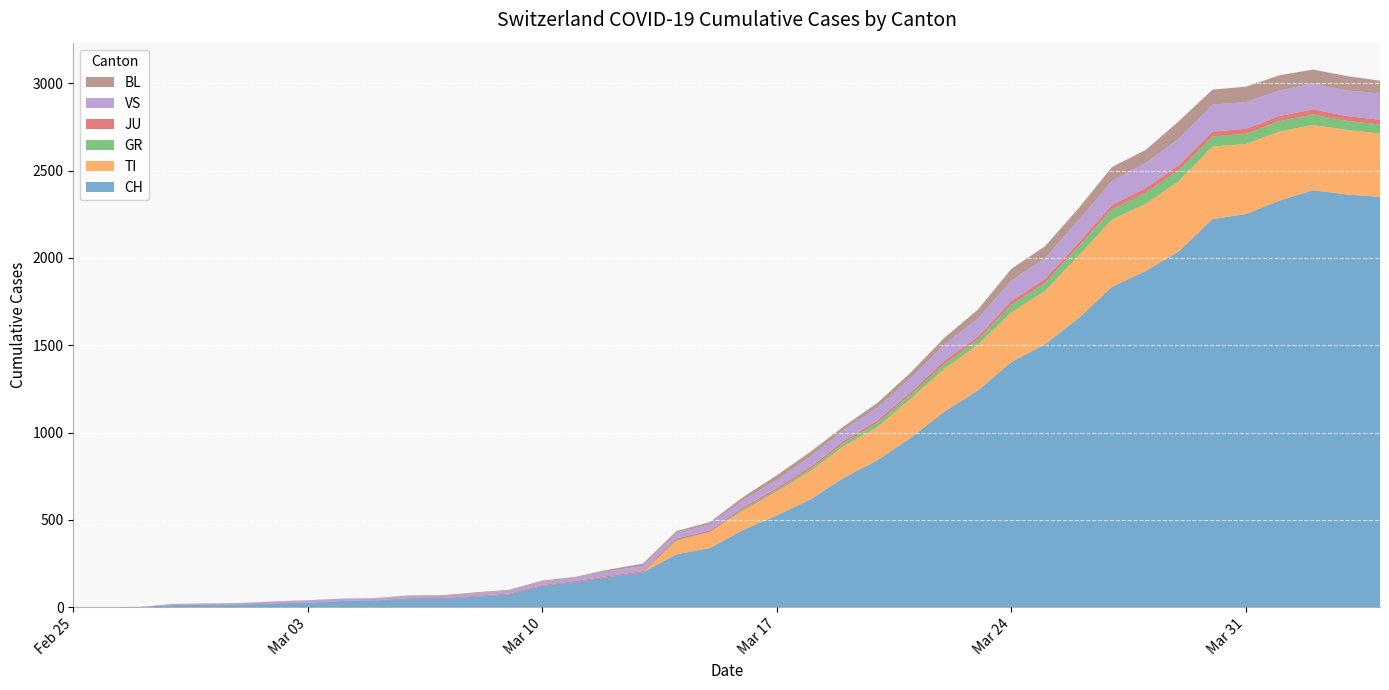

Reading right to left, transcribe all the data shown in this chart.

CH: 2349	2363	2387	2328	2251	2222	2038	1924	1834	1654	1505	1404	1241	1120	971	842	741	617	526	443	339	303	200	174	145	123	74	61	48	47	39	35	27	22	16	15	13	2	1	0
TI: 363	370	374	396	401	415	402	385	386	358	306	285	261	246	224	190	182	163	137	112	92	77	0	0	0	0	0	0	0	0	0	0	0	0	0	0	0	0	0	0
GR: 52	51	60	59	58	58	63	63	58	52	45	43	29	27	24	24	18	13	9	9	0	6	0	0	0	0	0	0	0	0	0	0	0	0	0	0	0	0	0	0
JU: 27	28	29	29	29	28	28	27	25	22	23	22	18	18	13	14	12	11	11	9	9	8	8	6	6	5	5	5	5	5	2	1	1	1	1	1	1	1	0	0
VS: 150	147	147	147	153	154	153	143	138	129	119	118	104	92	83	73	64	59	47	42	36	34	30	28	21	20	17	16	12	12	11	13	12	10	7	6	6	0	0	0
BL: 73	82	81	86	88	86	99	75	79	68	68	66	51	40	30	27	19	27	26	17	12	8	12	9	3	5	4	4	4	4	1	1	1	1	1	1	0	0	0	0